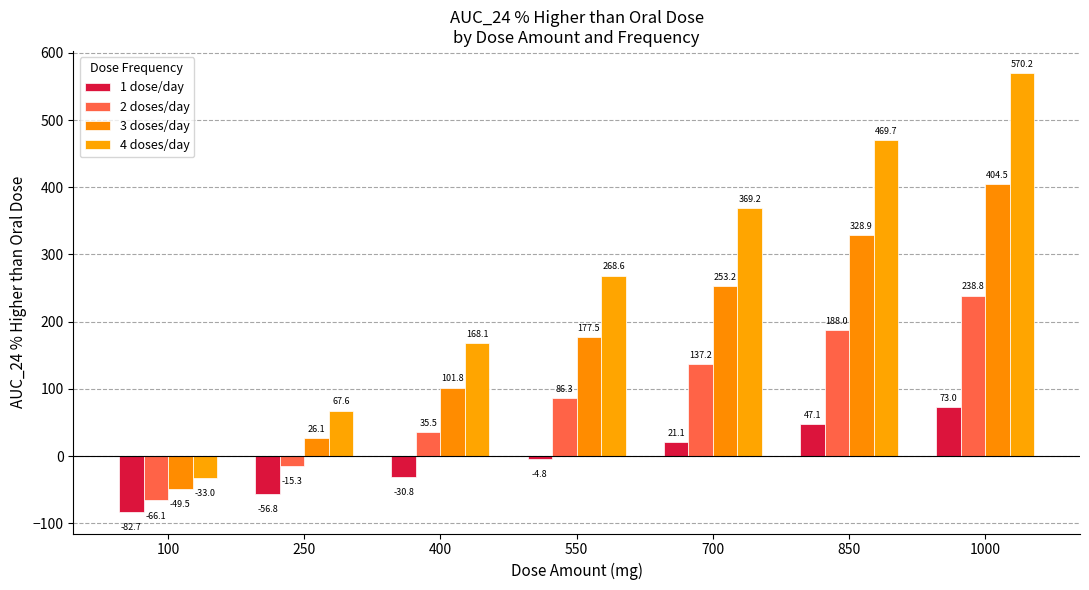

What is the difference between the highest and lowest values at 550?

273.5